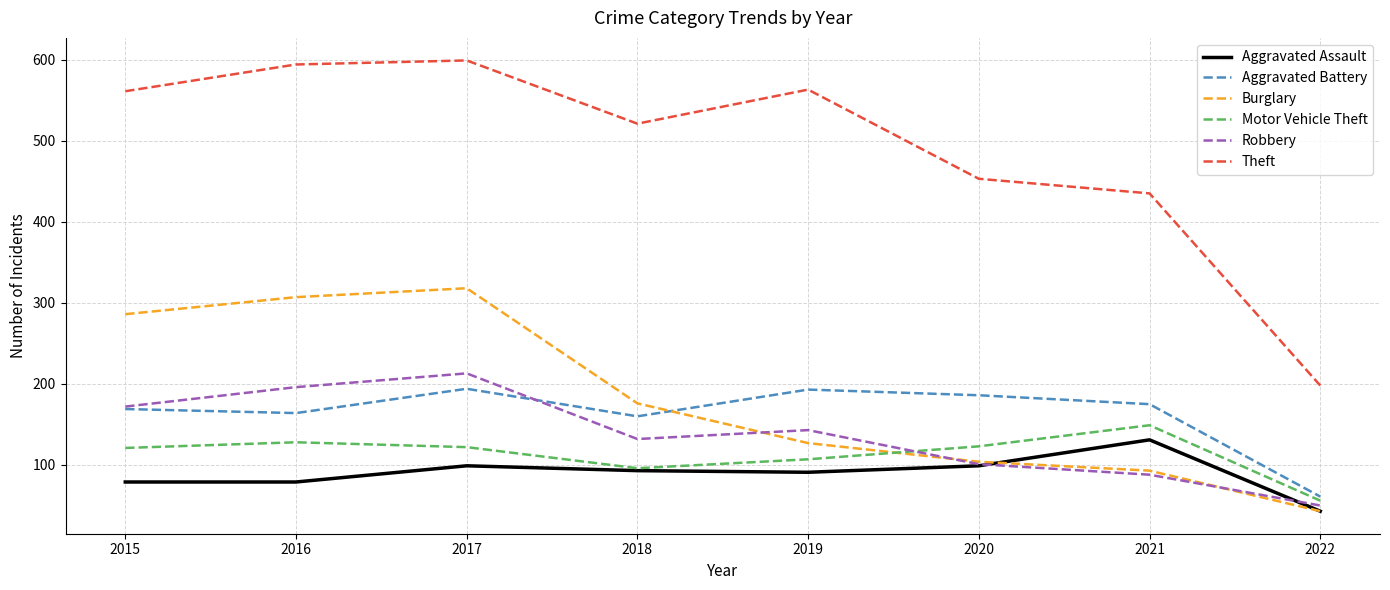

Which category has the highest value across all series?

2017